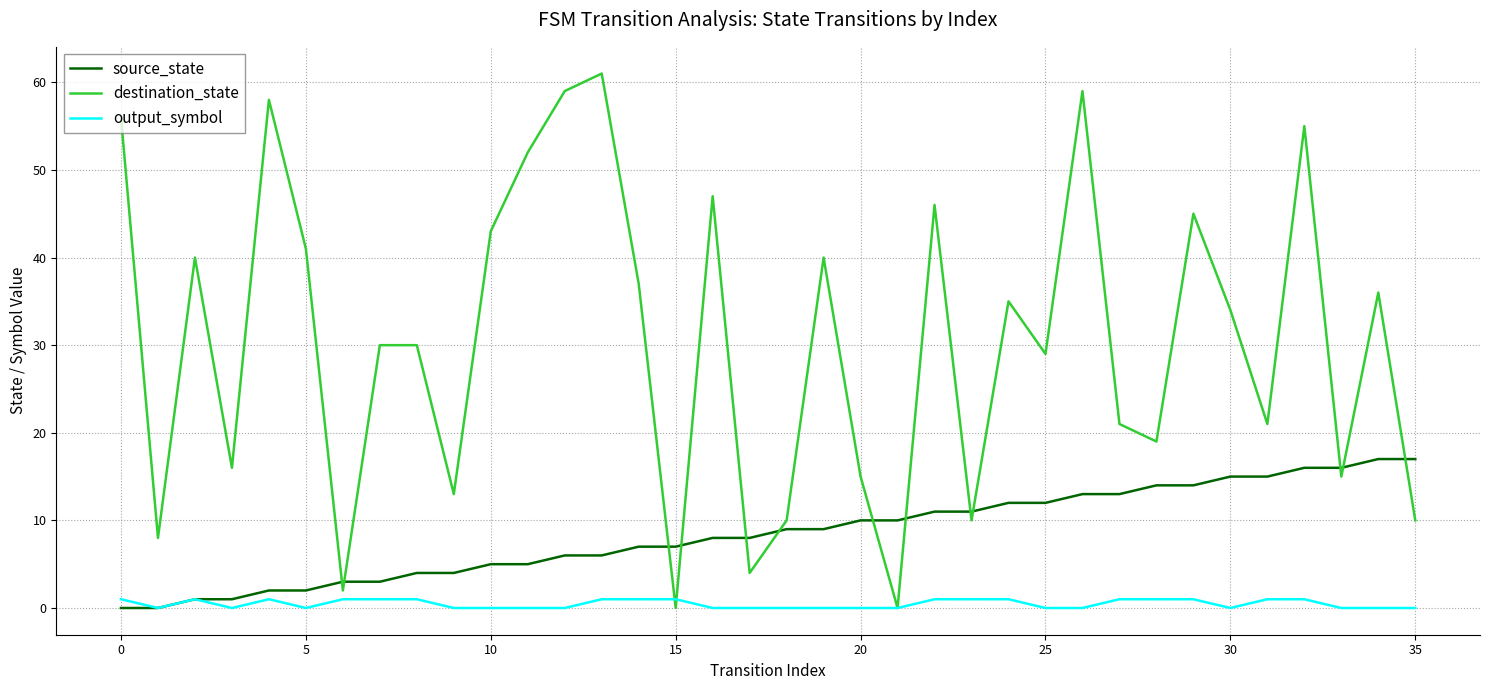

What is the greatest value displayed?

61